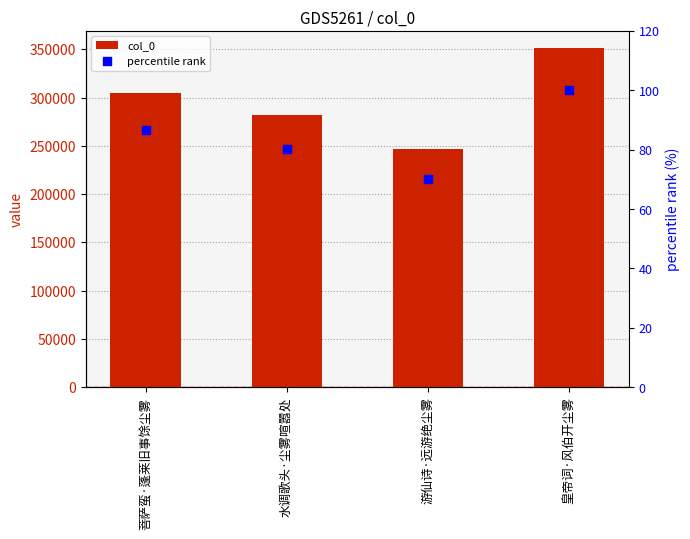

Is the value of col_0 at 皇帝词·风伯开尘雾 greater than the value of percentile rank at 皇帝词·风伯开尘雾?

Yes